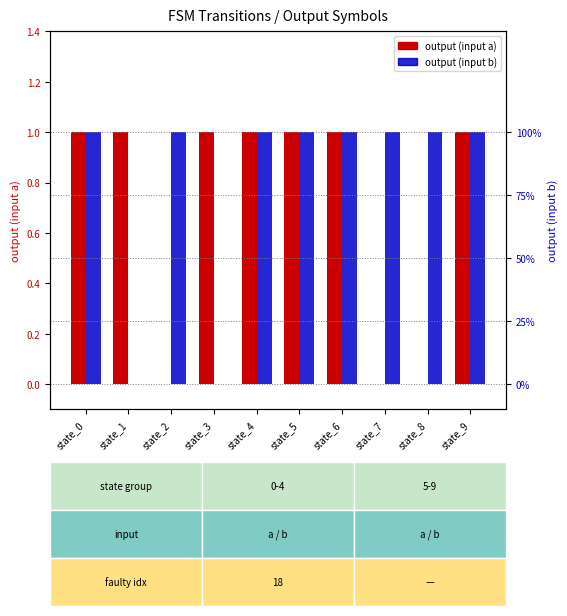

What is the maximum value for output (input b)?

1